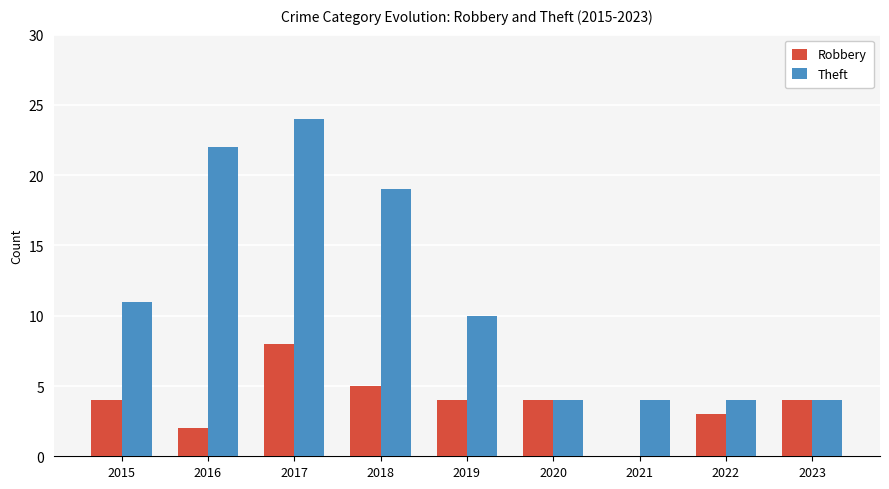

Reading right to left, what are all the values shown in this chart?

Robbery: 4	3	0	4	4	5	8	2	4
Theft: 4	4	4	4	10	19	24	22	11